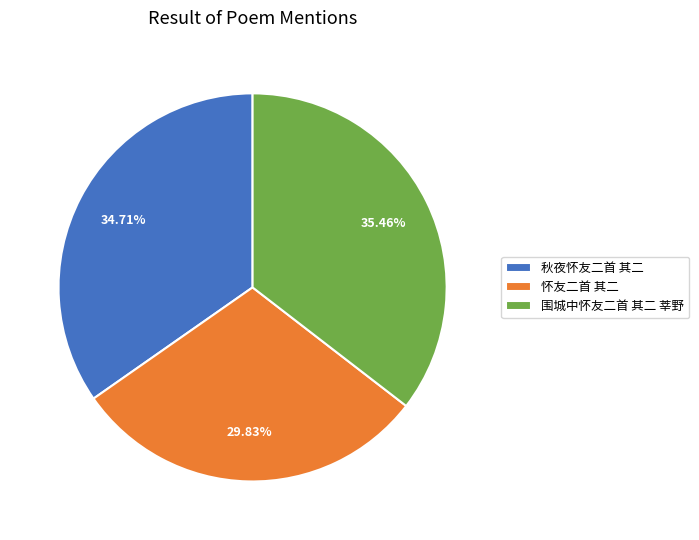

True or false: 围城中怀友二首 其二 莘野 accounts for 44% of the total.

False